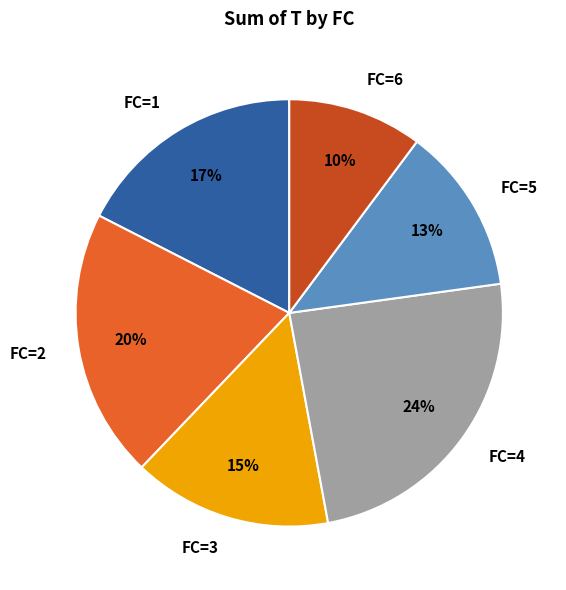

What percentage is the FC=1 slice, to the nearest percent?

17%